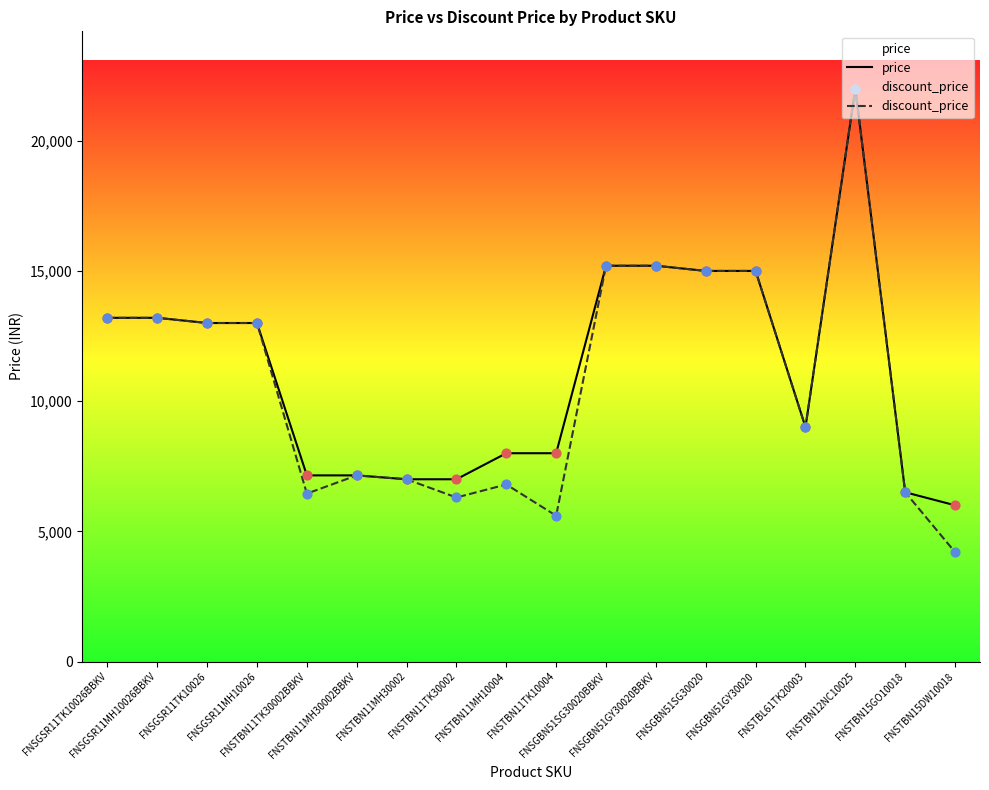

What is the total value across all series at FNSGSR11TK10026?

25998